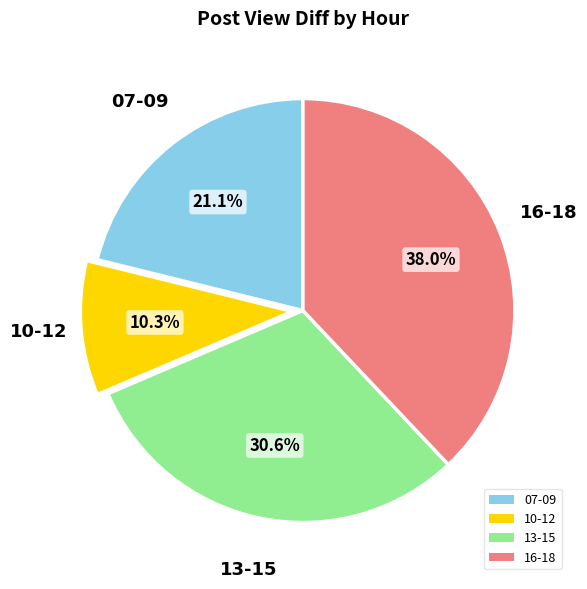

What percentage do 07-09 and 10-12 together represent?

31.4%